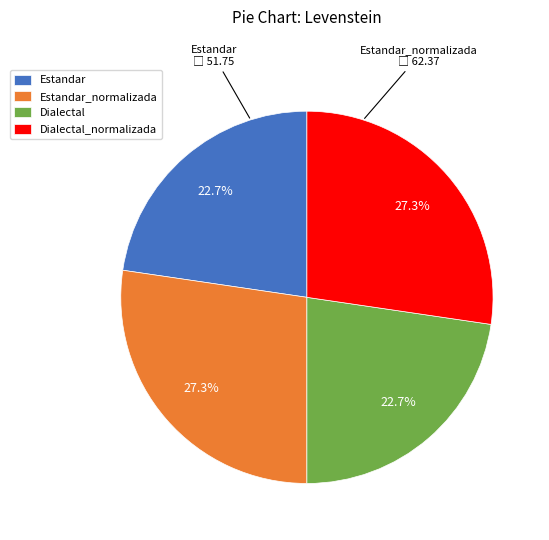

To the nearest percent, what is the difference between the largest and smallest slice percentages?

5%